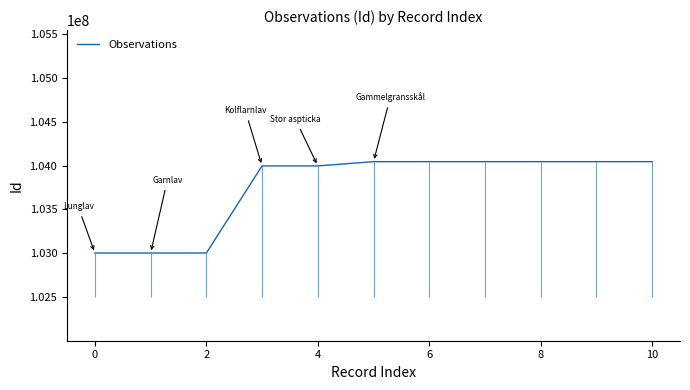

The value of Observations at 0 is 103002835. True or false?

True